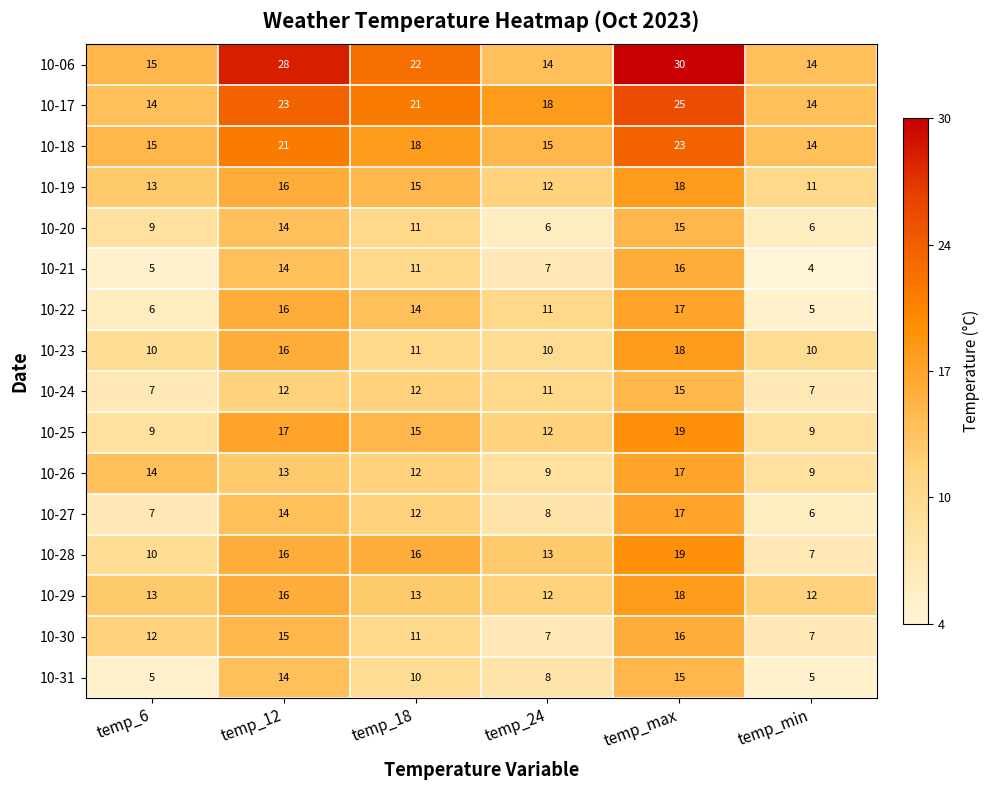

The 10-27 series shows 17 at temp_max. True or false?

True